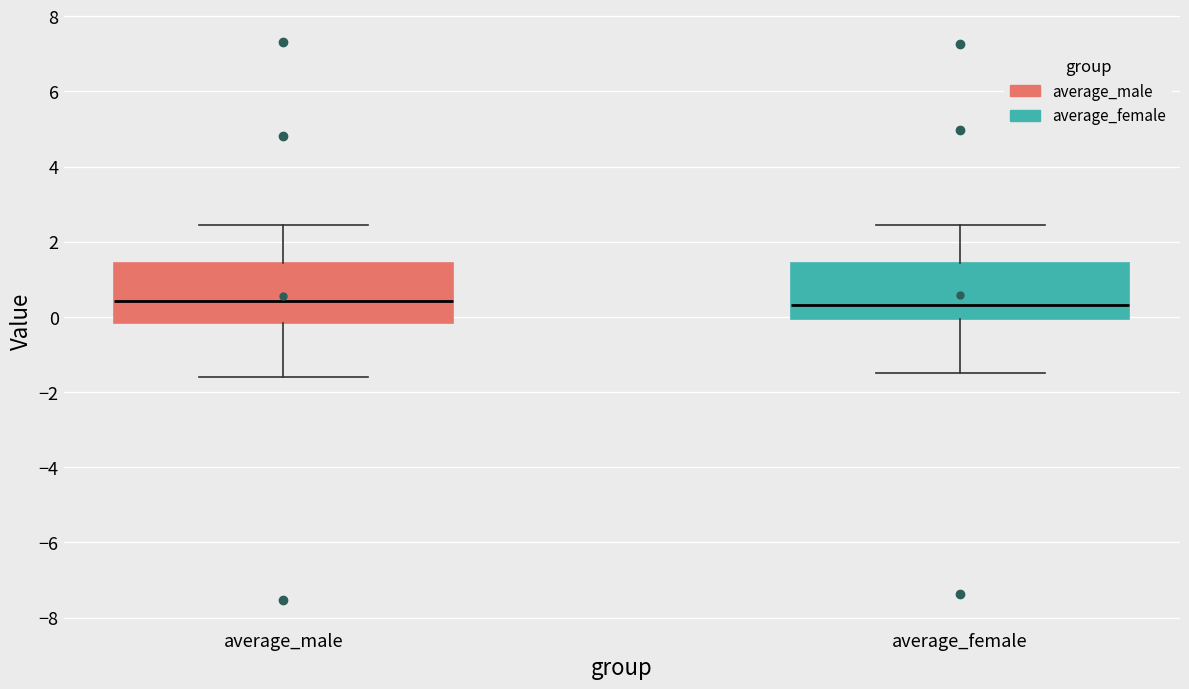

Reading left to right, read every box against the y-axis: the position of its median line, the range the box covers, and the ends of its whiskers. The values are not printed on the chart, so give them approximately, as read against the axis.

average_male: median 0.4, box -0.2 to 1.4, whiskers -1.6 to 2.4
average_female: median 0.4, box 0.0 to 1.4, whiskers -1.4 to 2.4